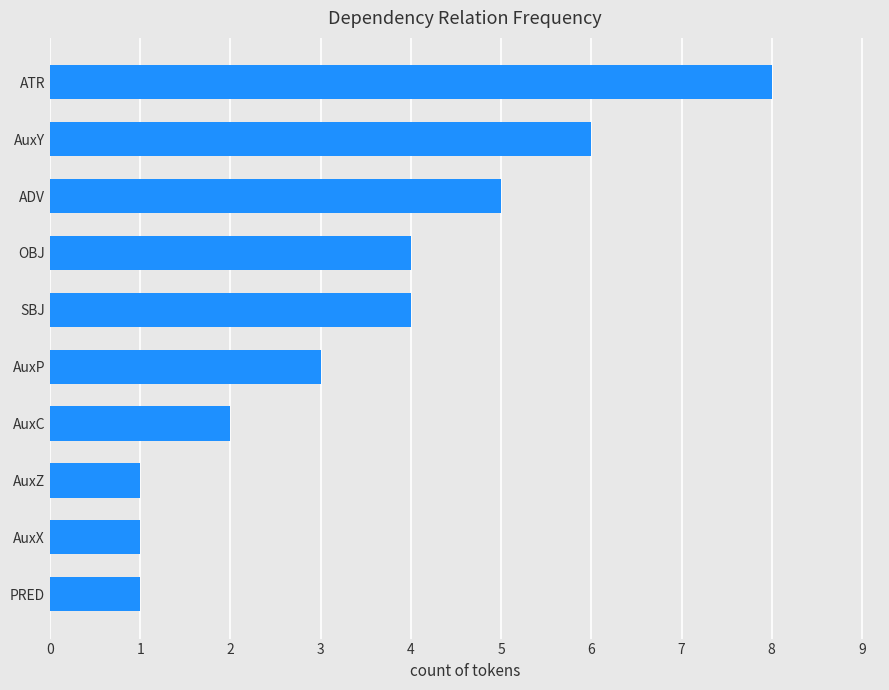

What is the maximum value shown in the chart?

8